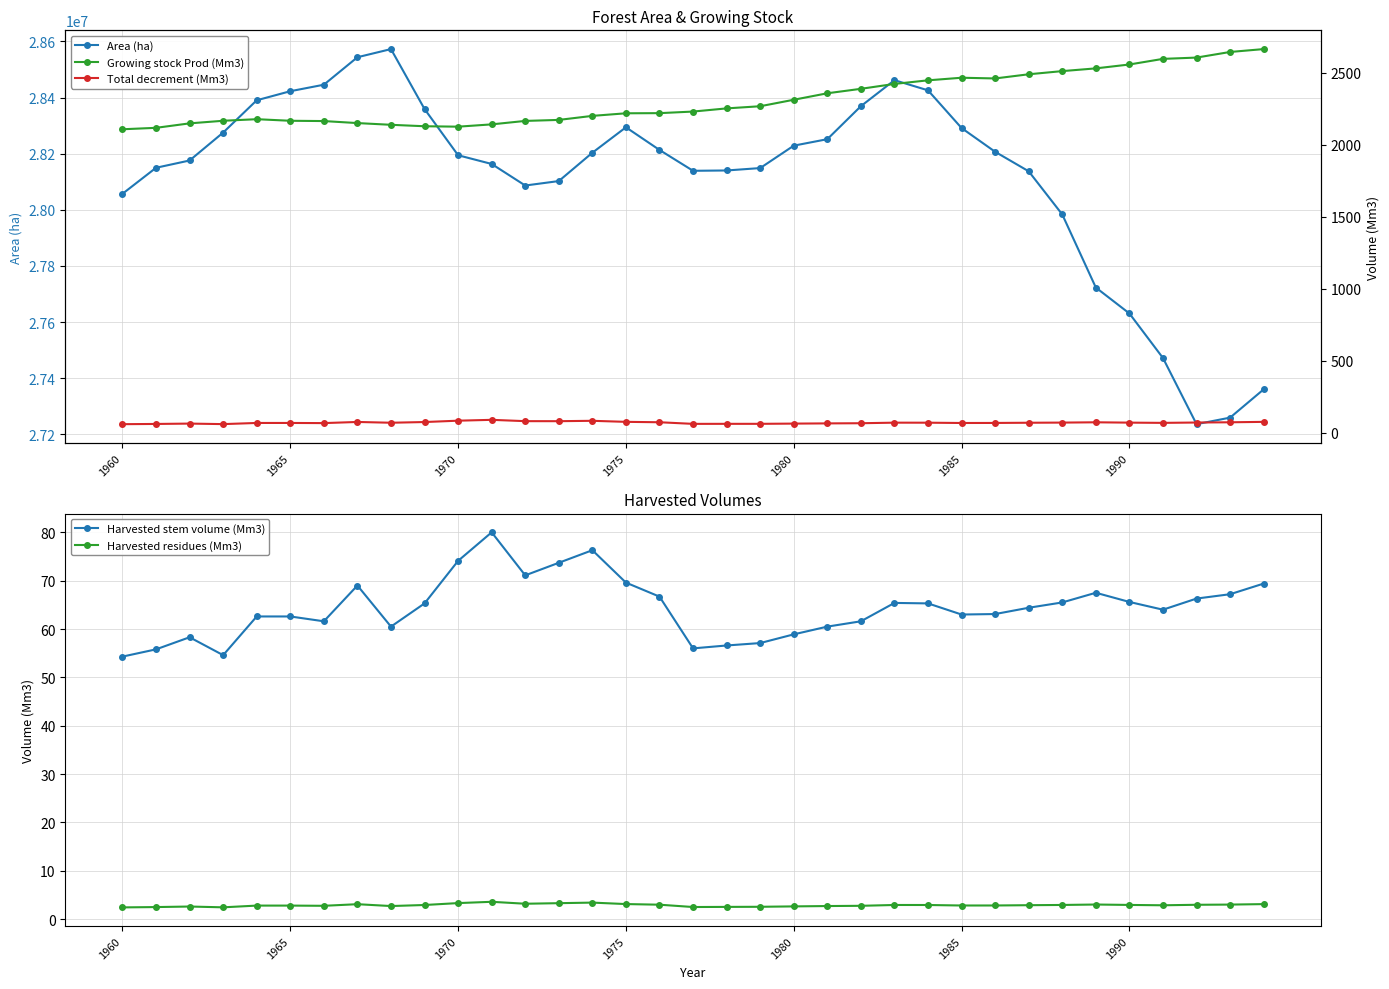

How many data points in Harvested stem volume (Mm3) are above 64?

18